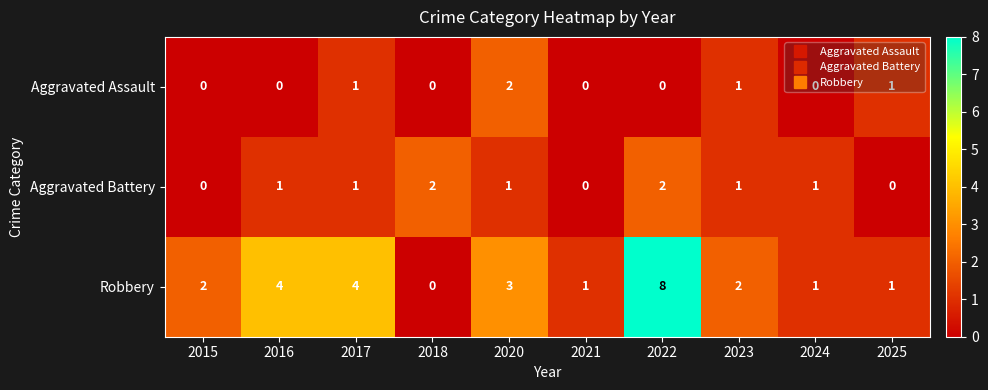

At 2016, list the series in order from smallest to largest.

Aggravated Assault, Aggravated Battery, Robbery